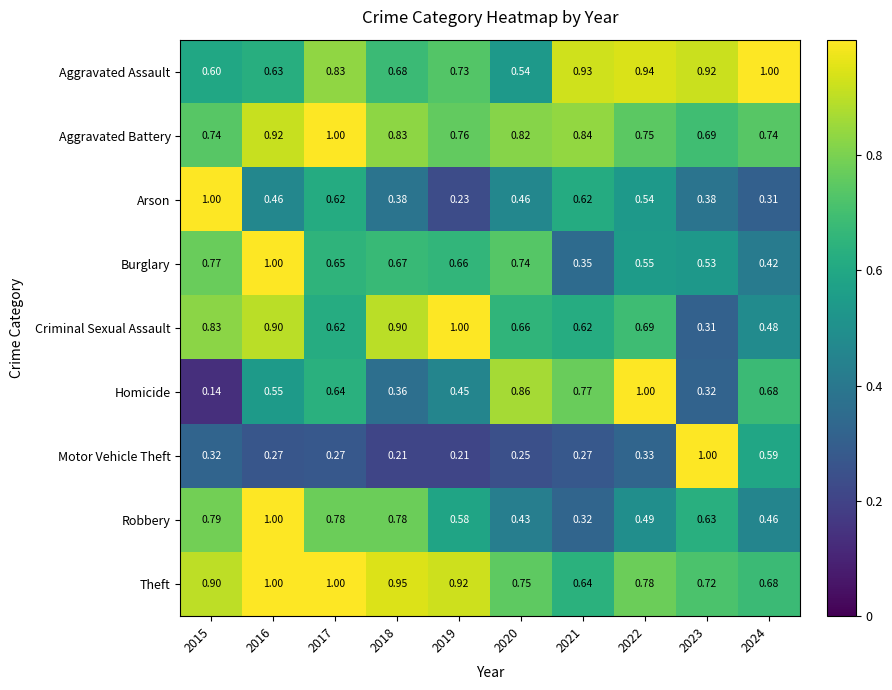

Is the value of Robbery at 2018 greater than the value of Aggravated Battery at 2016?

No